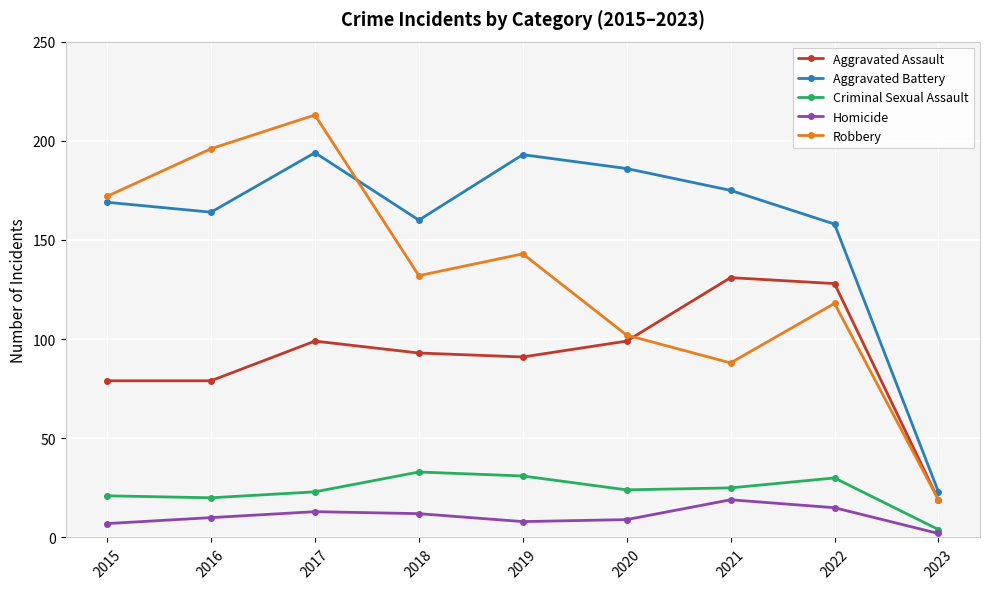

The Aggravated Assault series shows 159 at 2018. True or false?

False